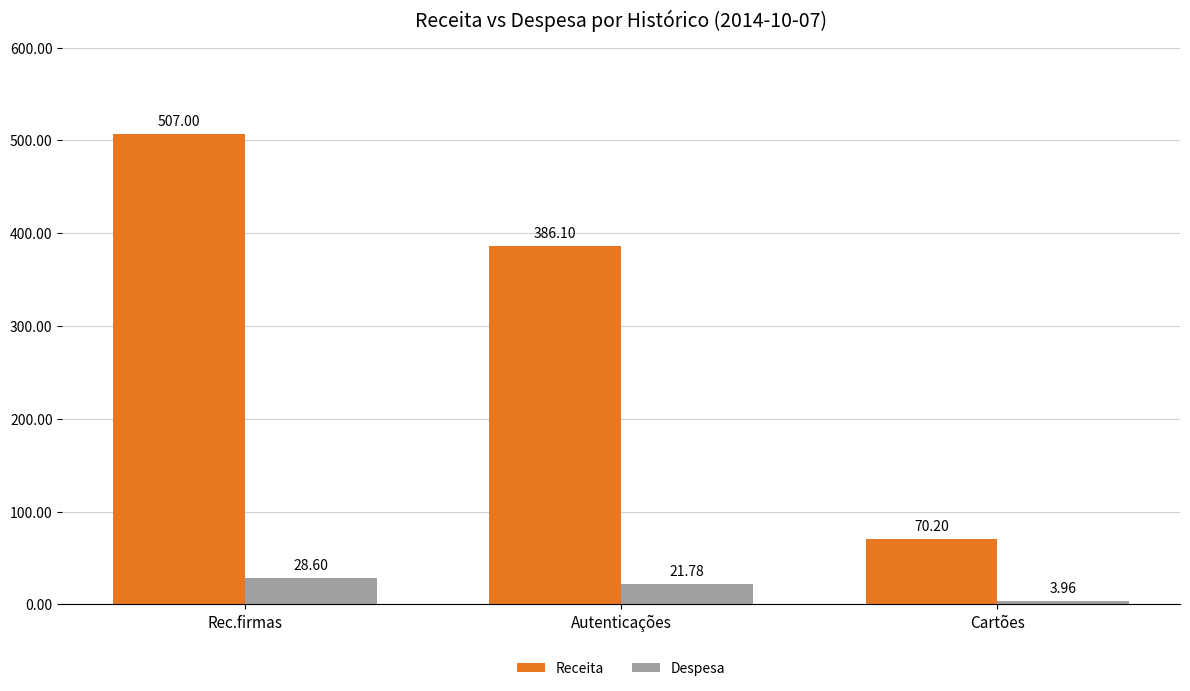

What is the label of the 1st bar from the left?

Rec.firmas